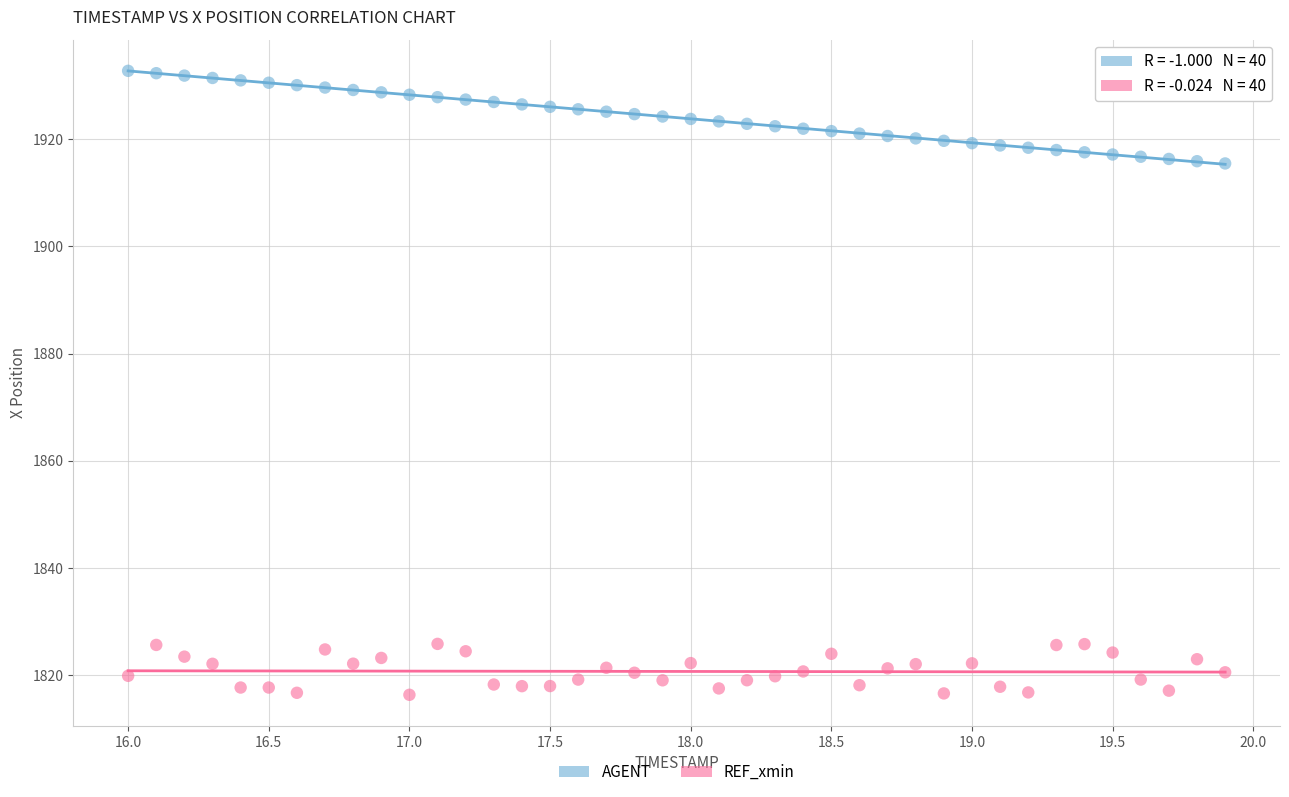

Across all data points, what is the range of Y values (max minus min)?

116.3